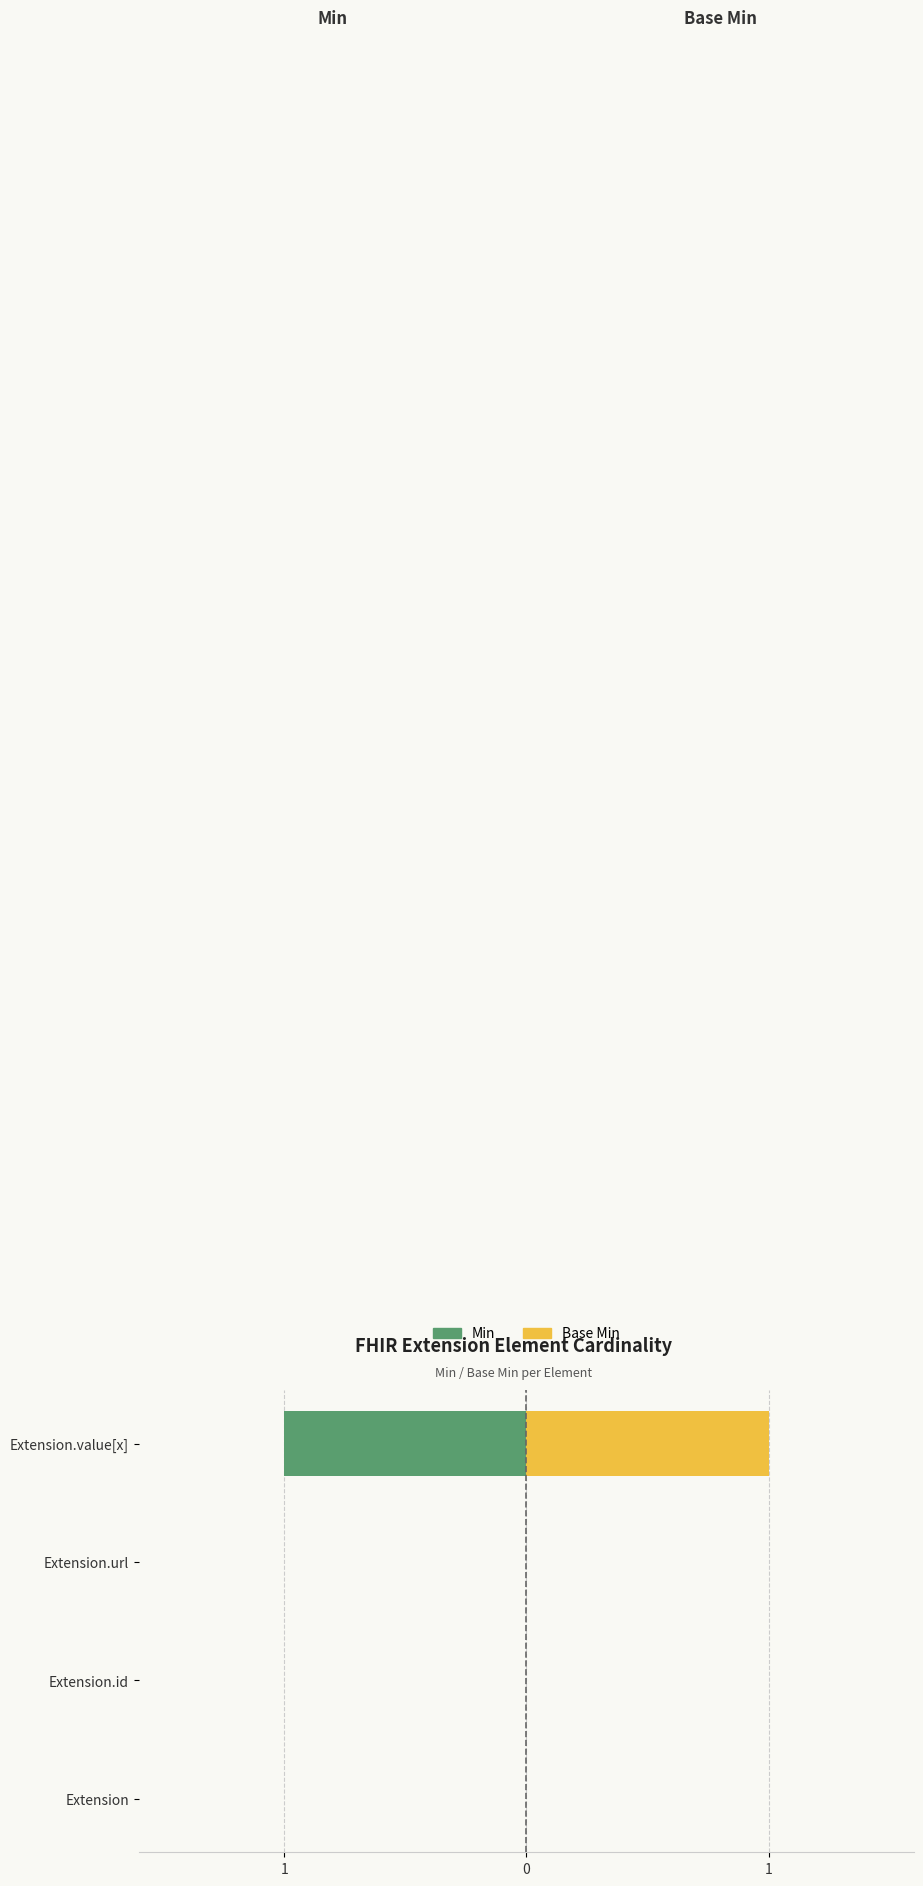

What is the difference between the maximum and minimum values in the Base Min series?

1